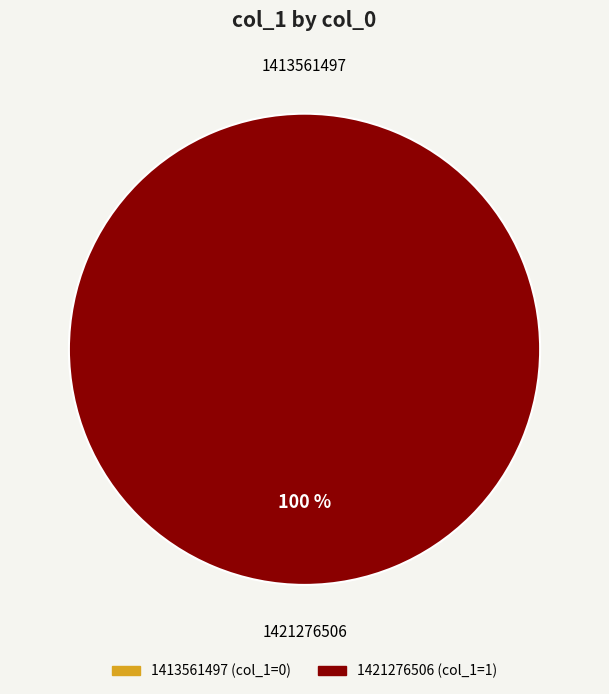

Which category has the smallest portion of the pie?

1413561497